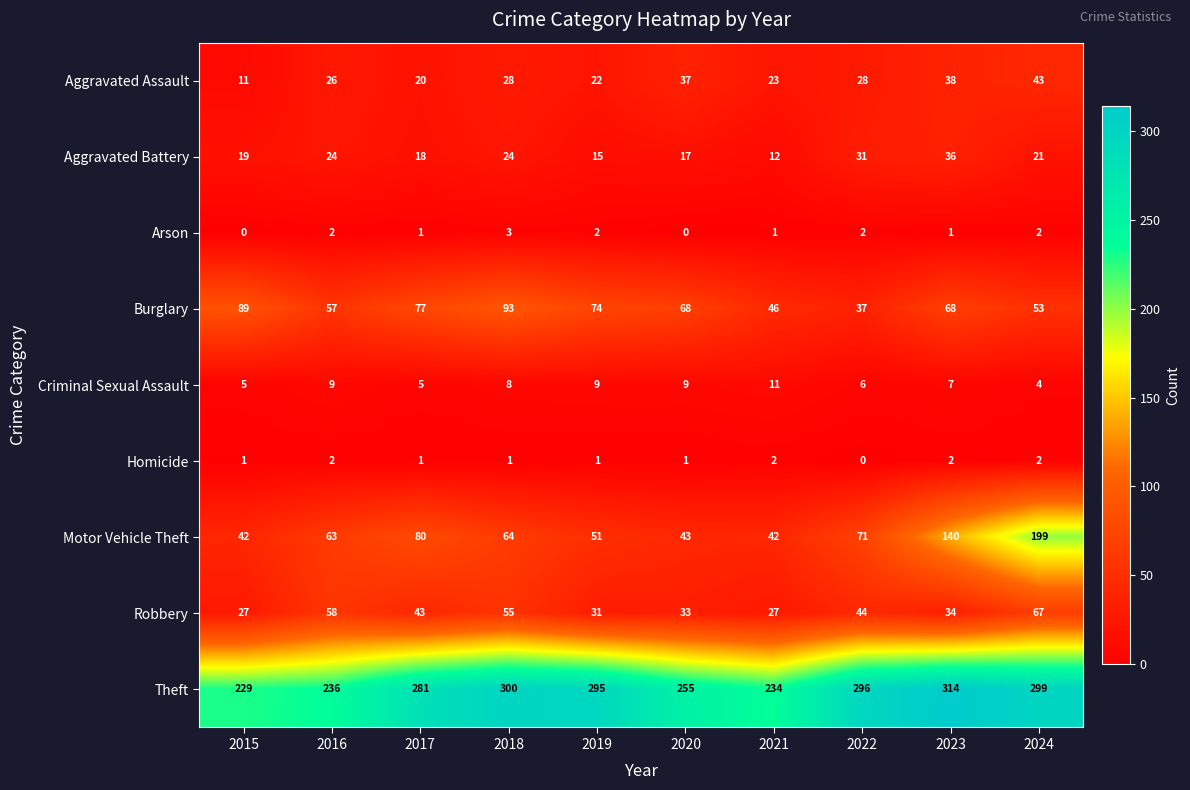

The value of Arson at 2021 is 1. True or false?

True